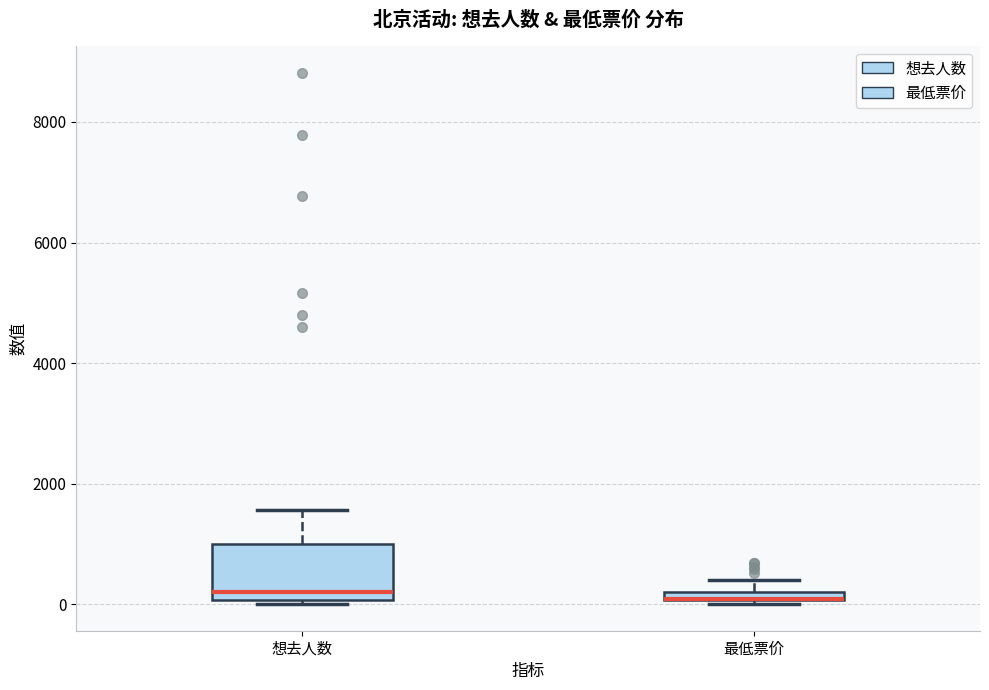

Where does the median line of the box for 想去人数 sit on the y-axis? The values are not printed on the chart, so give them approximately, as read against the axis.

200